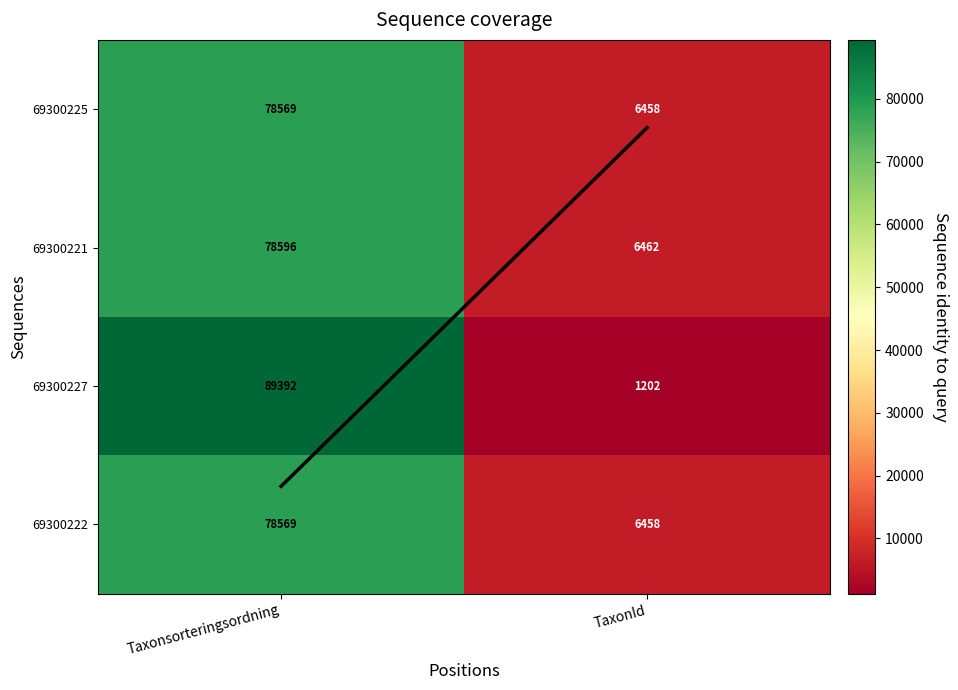

What is the average value of the 69300222 series?

42514